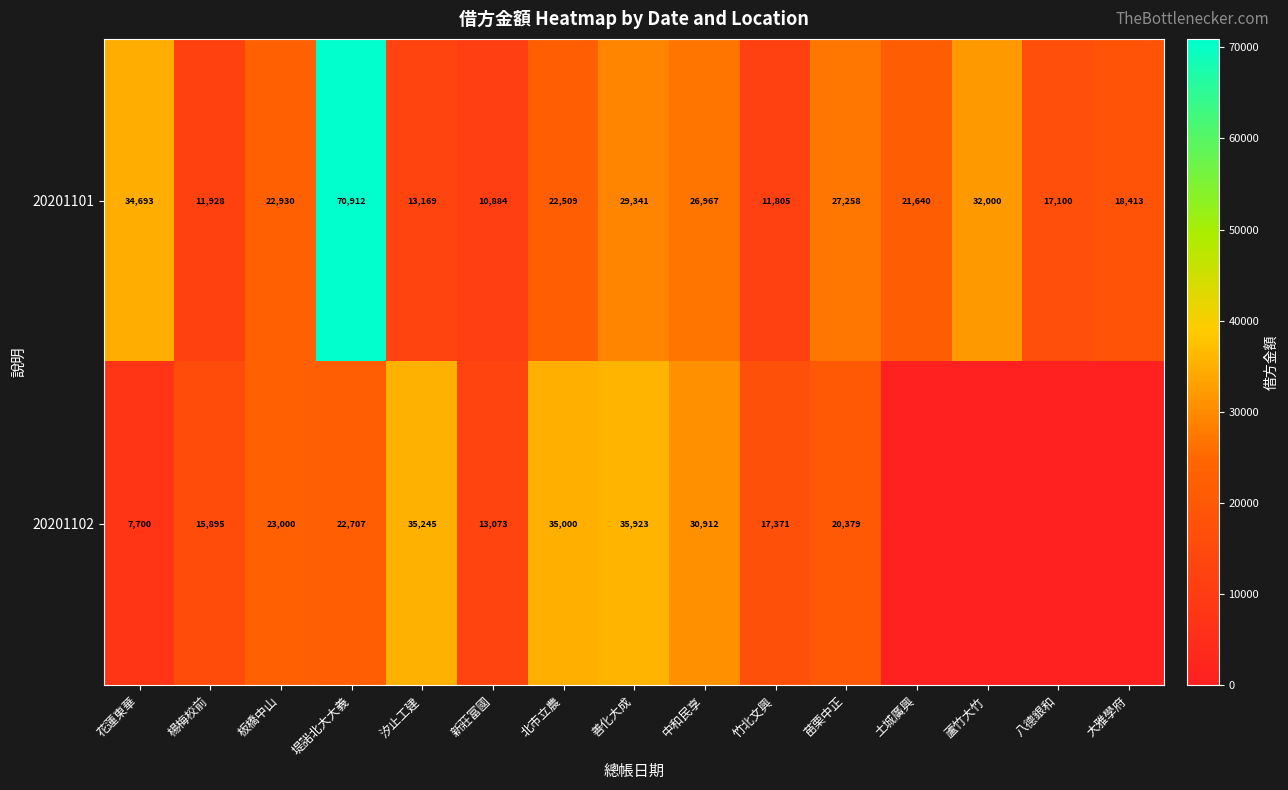

At how many categories does at least one series exceed 7979?

15